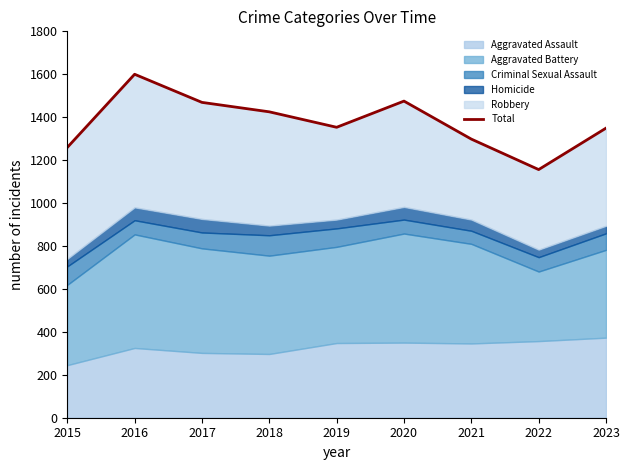

Rank the categories by value from highest to lowest.

2016, 2020, 2017, 2018, 2019, 2023, 2021, 2015, 2022